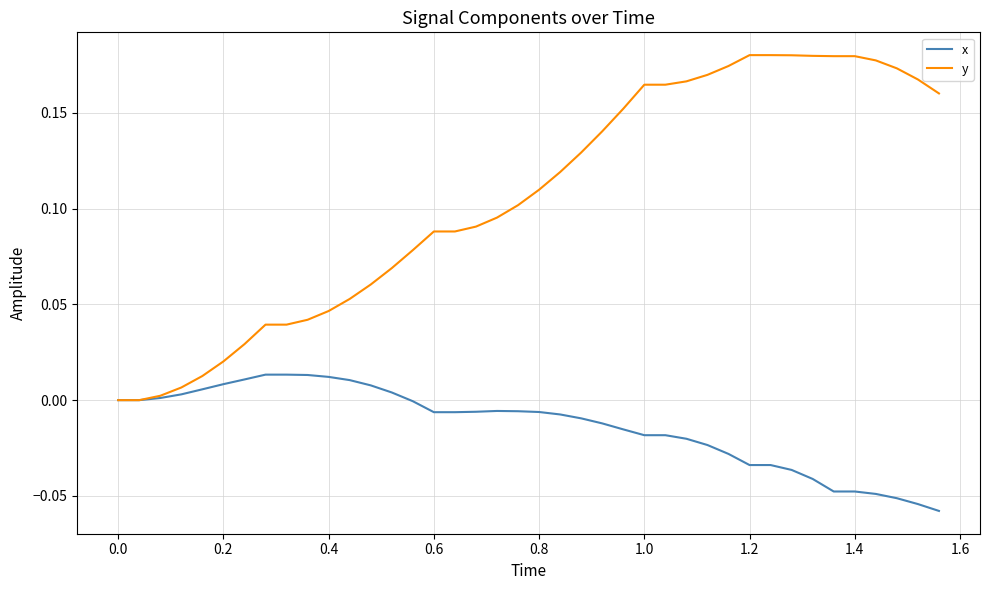

List the series in order of their overall mean, lowest first.

x, y